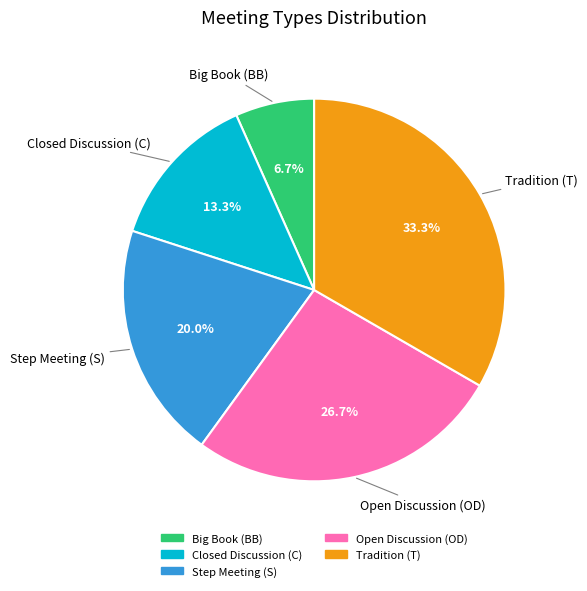

Does any single category account for the majority?

No